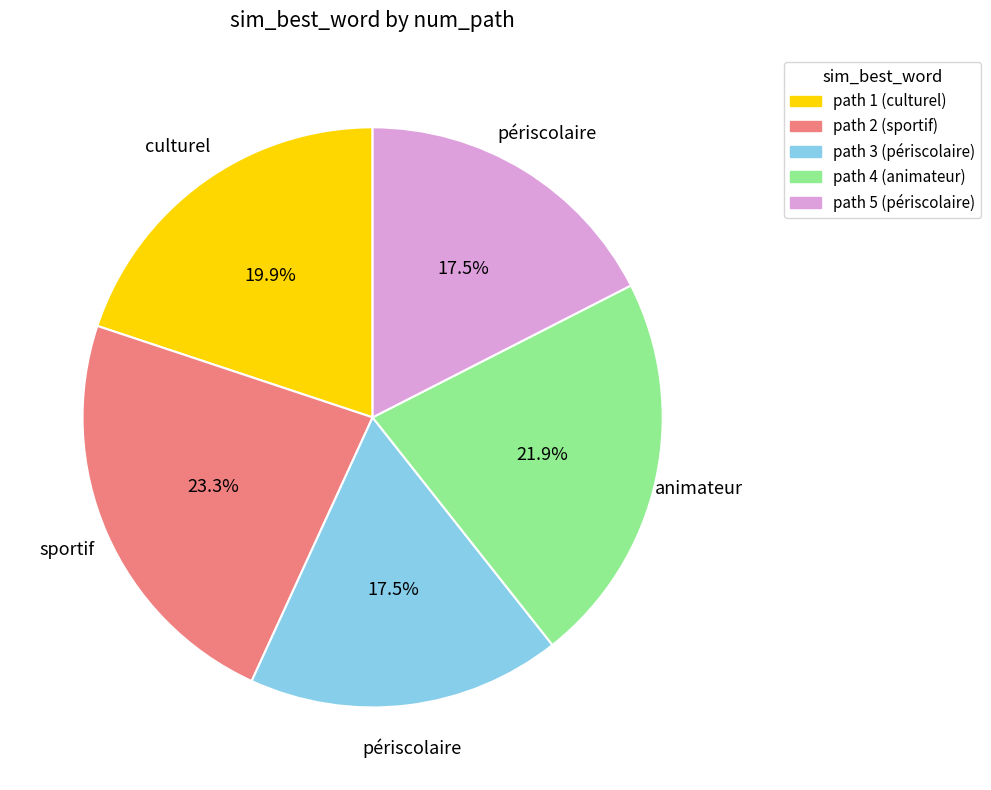

Between path 3 (périscolaire) and path 1 (culturel), which is larger?

path 1 (culturel)